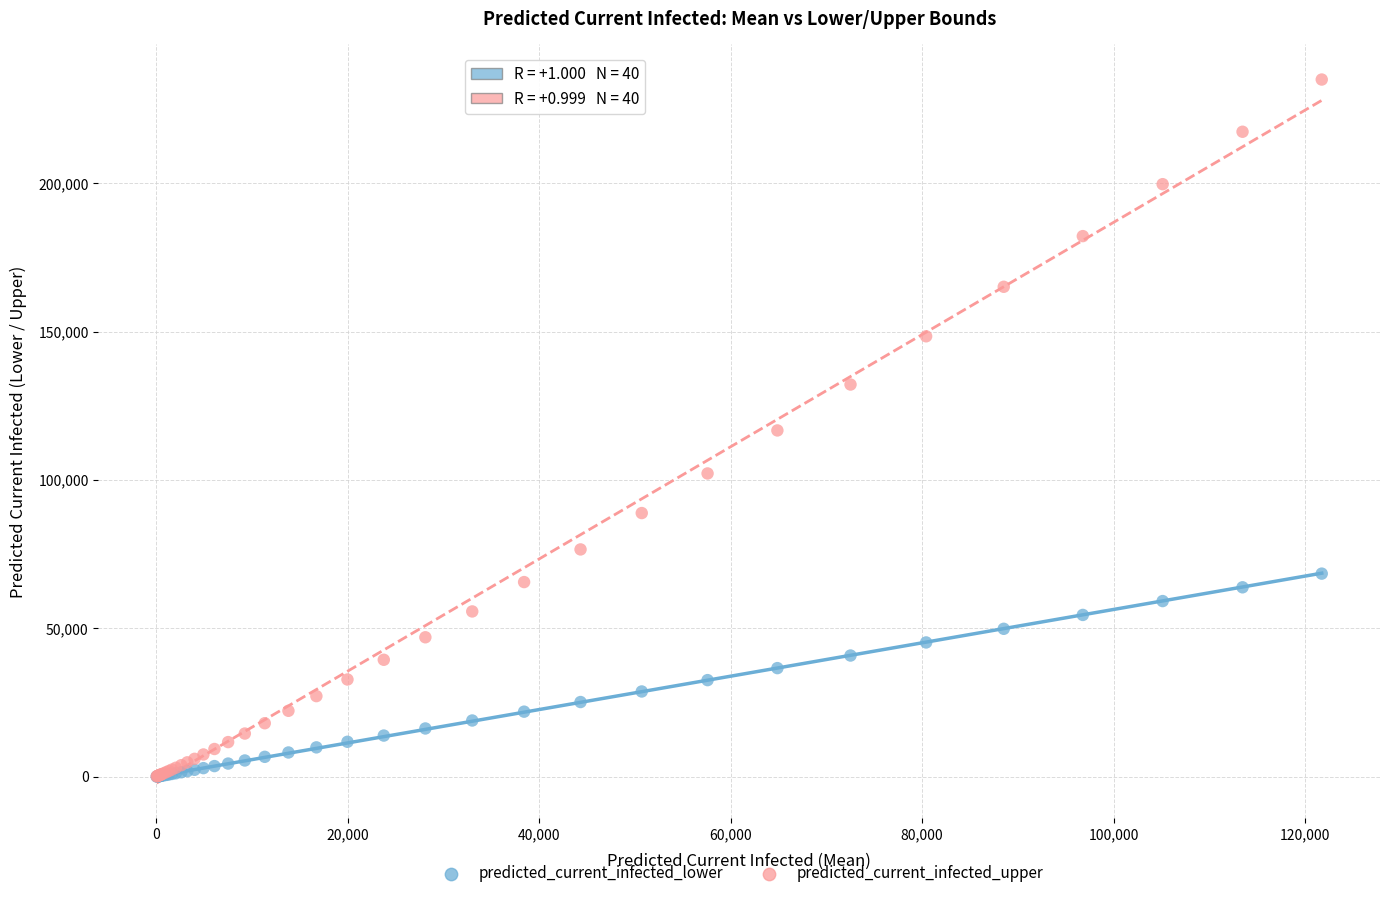

What are all the series names shown in the legend?

predicted_current_infected_lower, predicted_current_infected_upper